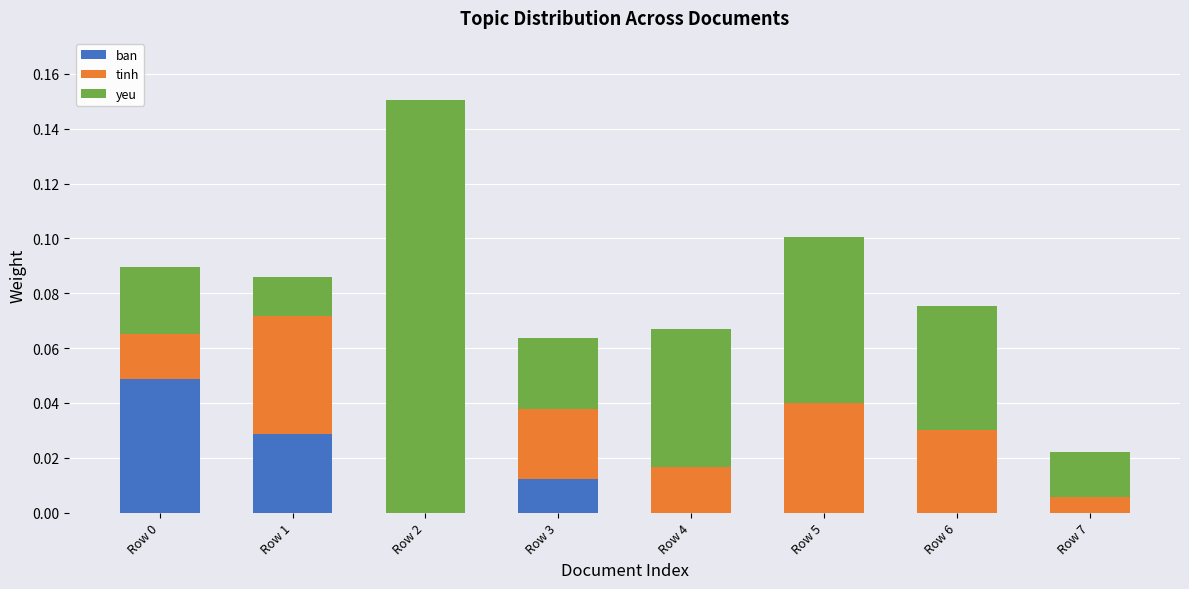

Which series has the widest spread of values?

yeu